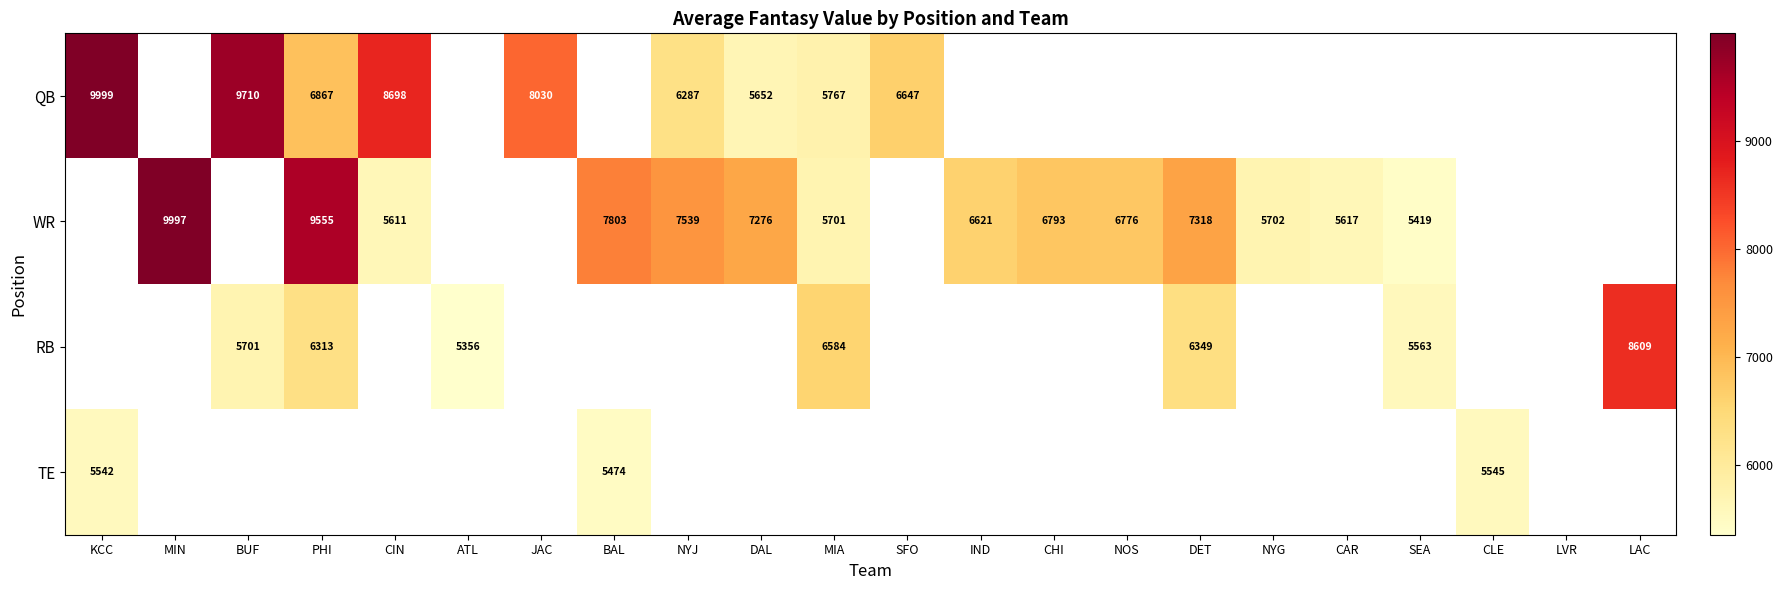

Which category has the lowest value across all series?

ATL